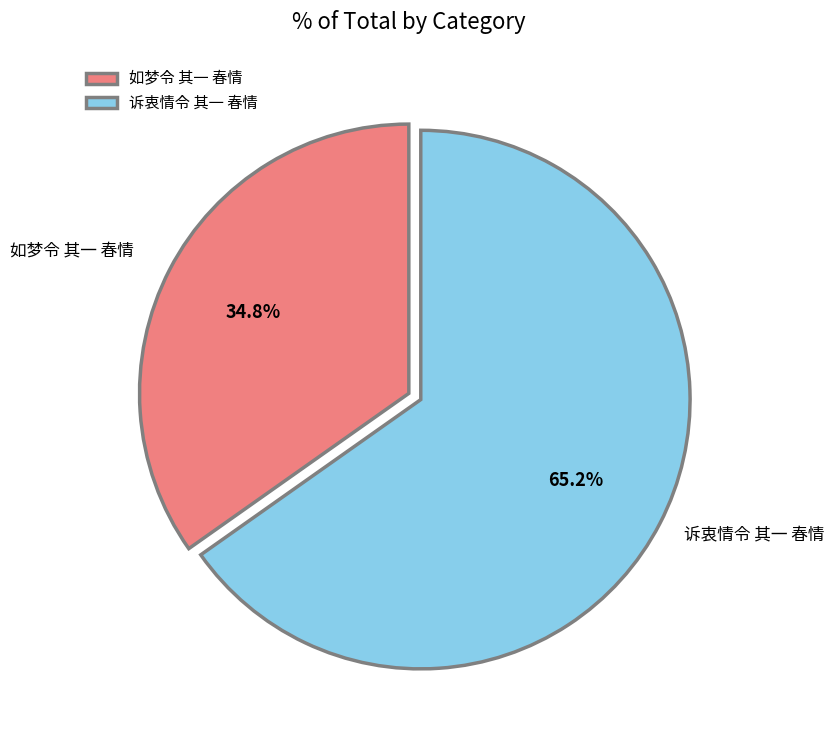

What percentage do 诉衷情令 其一 春情 and 如梦令 其一 春情 together represent?

100.0%